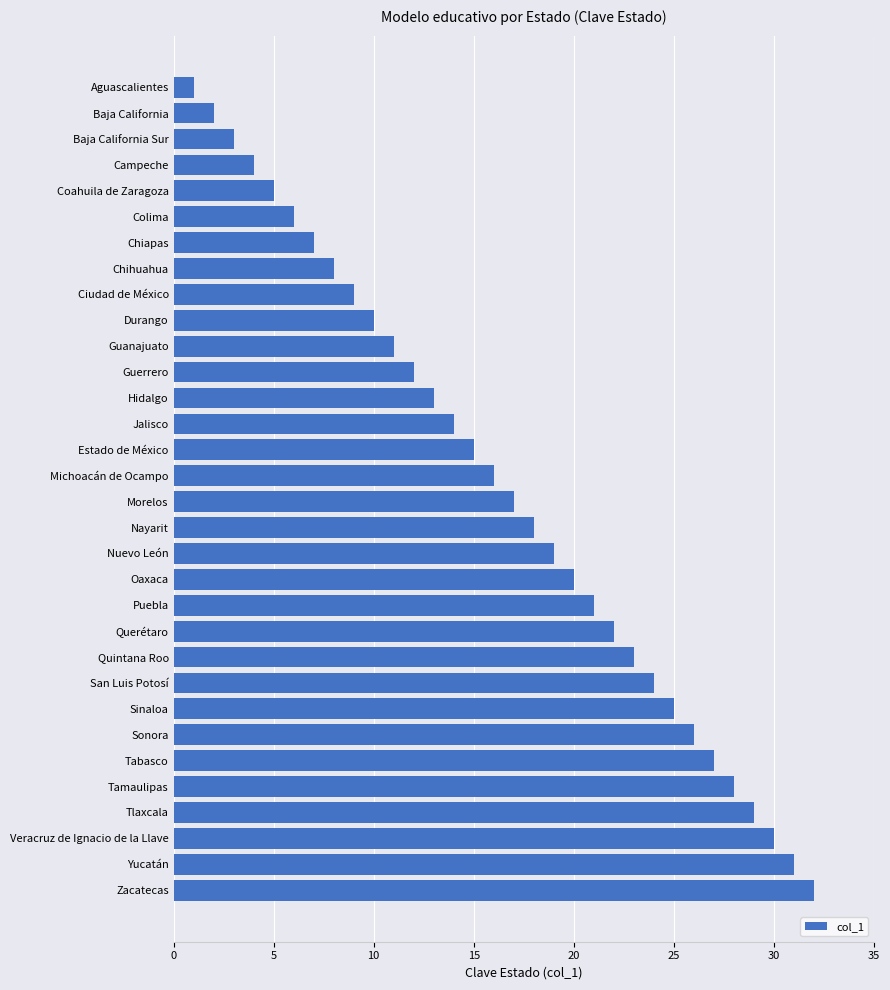

What is the smallest value displayed?

1